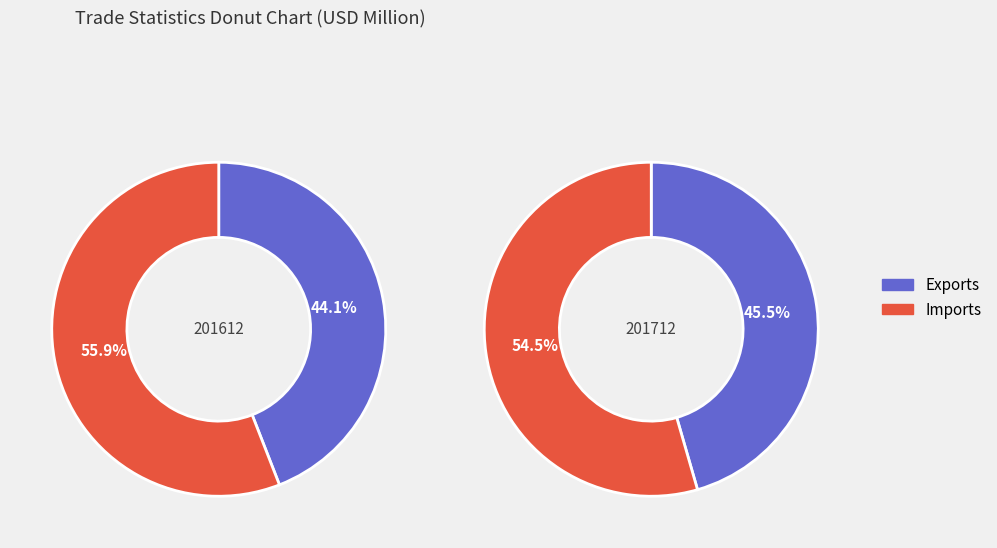

Is there any slice that represents more than half of the pie?

Yes